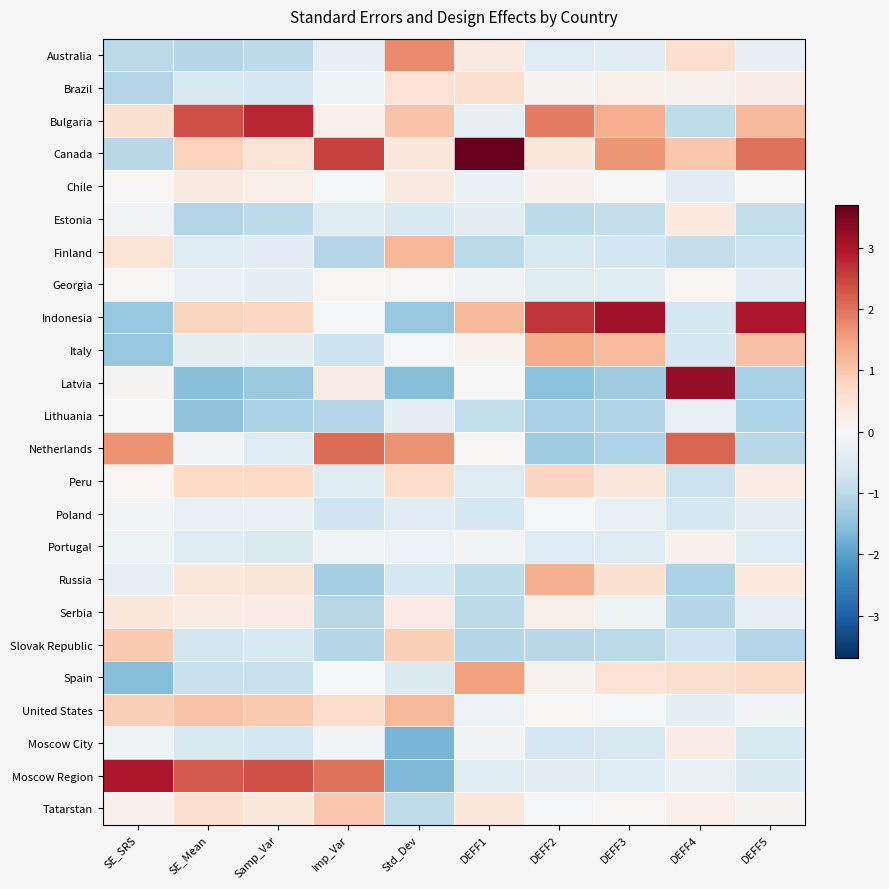

Reading left to right, transcribe all the data shown in this chart.

Australia: SE_SRS=-1.0	SE_Mean=-1.1	Samp_Var=-1.0	Imp_Var=-0.3	Std_Dev=1.7	DEFF1=0.3	DEFF2=-0.5	DEFF3=-0.4	DEFF4=0.6	DEFF5=-0.3
Brazil: SE_SRS=-1.1	SE_Mean=-0.6	Samp_Var=-0.6	Imp_Var=-0.2	Std_Dev=0.5	DEFF1=0.6	DEFF2=0.1	DEFF3=0.2	DEFF4=0.2	DEFF5=0.3
Bulgaria: SE_SRS=0.6	SE_Mean=2.4	Samp_Var=2.8	Imp_Var=0.2	Std_Dev=1.0	DEFF1=-0.3	DEFF2=1.9	DEFF3=1.3	DEFF4=-0.9	DEFF5=1.2
Canada: SE_SRS=-1.0	SE_Mean=0.9	Samp_Var=0.5	Imp_Var=2.5	Std_Dev=0.4	DEFF1=3.7	DEFF2=0.4	DEFF3=1.6	DEFF4=1.0	DEFF5=2.0
Chile: SE_SRS=0.1	SE_Mean=0.3	Samp_Var=0.2	Imp_Var=-0.1	Std_Dev=0.3	DEFF1=-0.2	DEFF2=0.2	DEFF3=0.0	DEFF4=-0.4	DEFF5=-0.0
Estonia: SE_SRS=-0.1	SE_Mean=-1.1	Samp_Var=-1.0	Imp_Var=-0.5	Std_Dev=-0.6	DEFF1=-0.4	DEFF2=-1.0	DEFF3=-0.9	DEFF4=0.4	DEFF5=-0.9
Finland: SE_SRS=0.5	SE_Mean=-0.5	Samp_Var=-0.4	Imp_Var=-1.1	Std_Dev=1.2	DEFF1=-1.0	DEFF2=-0.6	DEFF3=-0.7	DEFF4=-0.9	DEFF5=-0.8
Georgia: SE_SRS=0.0	SE_Mean=-0.2	Samp_Var=-0.3	Imp_Var=0.0	Std_Dev=0.1	DEFF1=-0.1	DEFF2=-0.4	DEFF3=-0.4	DEFF4=0.1	DEFF5=-0.4
Indonesia: SE_SRS=-1.4	SE_Mean=0.8	Samp_Var=0.8	Imp_Var=-0.1	Std_Dev=-1.4	DEFF1=1.2	DEFF2=2.6	DEFF3=3.1	DEFF4=-0.6	DEFF5=3.0
Italy: SE_SRS=-1.4	SE_Mean=-0.4	Samp_Var=-0.3	Imp_Var=-0.8	Std_Dev=-0.0	DEFF1=0.1	DEFF2=1.4	DEFF3=1.2	DEFF4=-0.6	DEFF5=1.1
Latvia: SE_SRS=0.1	SE_Mean=-1.5	Samp_Var=-1.4	Imp_Var=0.3	Std_Dev=-1.6	DEFF1=0.0	DEFF2=-1.5	DEFF3=-1.3	DEFF4=3.2	DEFF5=-1.2
Lithuania: SE_SRS=0.0	SE_Mean=-1.5	Samp_Var=-1.2	Imp_Var=-1.1	Std_Dev=-0.4	DEFF1=-0.9	DEFF2=-1.2	DEFF3=-1.1	DEFF4=-0.3	DEFF5=-1.1
Netherlands: SE_SRS=1.7	SE_Mean=-0.1	Samp_Var=-0.5	Imp_Var=2.1	Std_Dev=1.6	DEFF1=0.0	DEFF2=-1.3	DEFF3=-1.1	DEFF4=2.1	DEFF5=-1.0
Peru: SE_SRS=0.1	SE_Mean=0.7	Samp_Var=0.7	Imp_Var=-0.4	Std_Dev=0.6	DEFF1=-0.5	DEFF2=0.8	DEFF3=0.4	DEFF4=-0.8	DEFF5=0.3
Poland: SE_SRS=-0.1	SE_Mean=-0.3	Samp_Var=-0.3	Imp_Var=-0.7	Std_Dev=-0.4	DEFF1=-0.6	DEFF2=-0.1	DEFF3=-0.3	DEFF4=-0.6	DEFF5=-0.3
Portugal: SE_SRS=-0.2	SE_Mean=-0.5	Samp_Var=-0.5	Imp_Var=-0.1	Std_Dev=-0.2	DEFF1=-0.1	DEFF2=-0.5	DEFF3=-0.5	DEFF4=0.1	DEFF5=-0.4
Russia: SE_SRS=-0.3	SE_Mean=0.4	Samp_Var=0.4	Imp_Var=-1.2	Std_Dev=-0.6	DEFF1=-0.9	DEFF2=1.3	DEFF3=0.6	DEFF4=-1.2	DEFF5=0.4
Serbia: SE_SRS=0.4	SE_Mean=0.3	Samp_Var=0.3	Imp_Var=-1.0	Std_Dev=0.3	DEFF1=-1.0	DEFF2=0.2	DEFF3=-0.2	DEFF4=-1.0	DEFF5=-0.3
Slovak Republic: SE_SRS=1.0	SE_Mean=-0.7	Samp_Var=-0.6	Imp_Var=-1.0	Std_Dev=0.9	DEFF1=-1.1	DEFF2=-1.0	DEFF3=-1.0	DEFF4=-0.7	DEFF5=-1.1
Spain: SE_SRS=-1.6	SE_Mean=-0.8	Samp_Var=-0.8	Imp_Var=-0.1	Std_Dev=-0.5	DEFF1=1.5	DEFF2=0.1	DEFF3=0.5	DEFF4=0.6	DEFF5=0.7
United States: SE_SRS=0.9	SE_Mean=1.1	Samp_Var=1.0	Imp_Var=0.6	Std_Dev=1.2	DEFF1=-0.2	DEFF2=0.0	DEFF3=-0.1	DEFF4=-0.3	DEFF5=-0.1
Moscow City: SE_SRS=-0.2	SE_Mean=-0.6	Samp_Var=-0.6	Imp_Var=-0.1	Std_Dev=-1.7	DEFF1=-0.1	DEFF2=-0.6	DEFF3=-0.6	DEFF4=0.3	DEFF5=-0.5
Moscow Region: SE_SRS=3.0	SE_Mean=2.3	Samp_Var=2.4	Imp_Var=2.0	Std_Dev=-1.6	DEFF1=-0.4	DEFF2=-0.4	DEFF3=-0.5	DEFF4=-0.3	DEFF5=-0.5
Tatarstan: SE_SRS=0.2	SE_Mean=0.6	Samp_Var=0.4	Imp_Var=1.0	Std_Dev=-0.9	DEFF1=0.4	DEFF2=-0.0	DEFF3=0.0	DEFF4=0.2	DEFF5=0.1